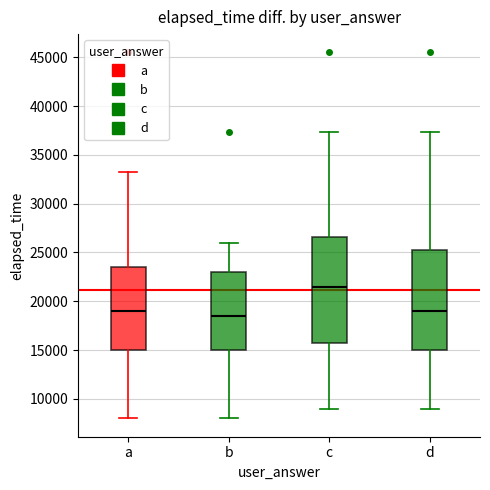

Where does the median line of the box for d sit on the y-axis? The values are not printed on the chart, so give them approximately, as read against the axis.

19000